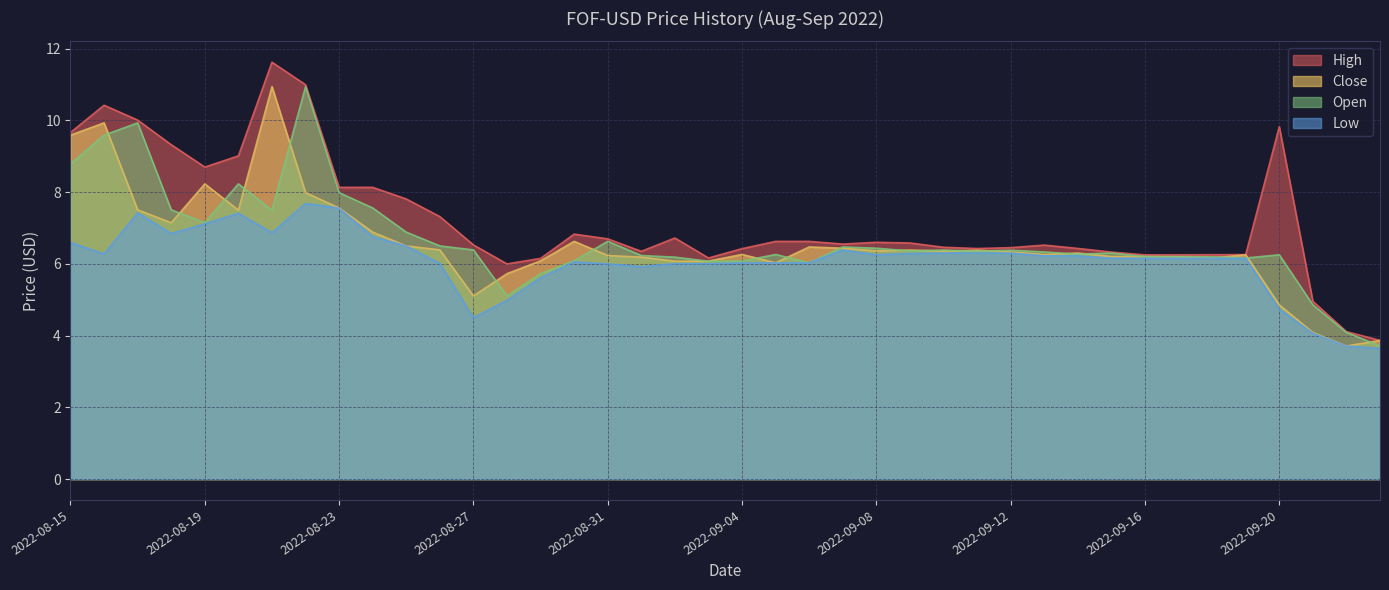

At which label does Low reach its minimum?

2022-09-23